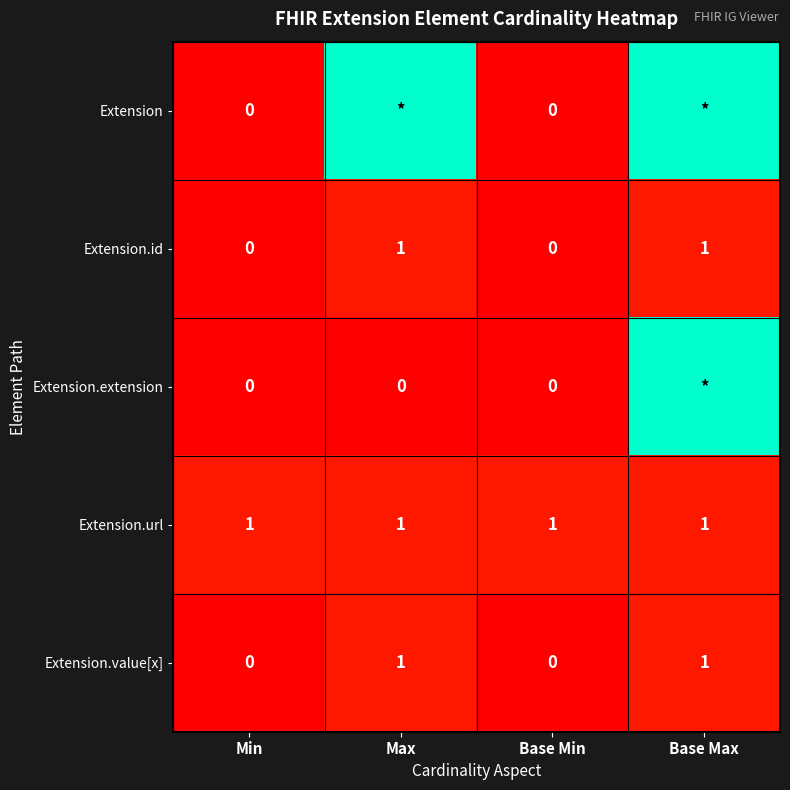

How many values in Extension.id are above zero?

2